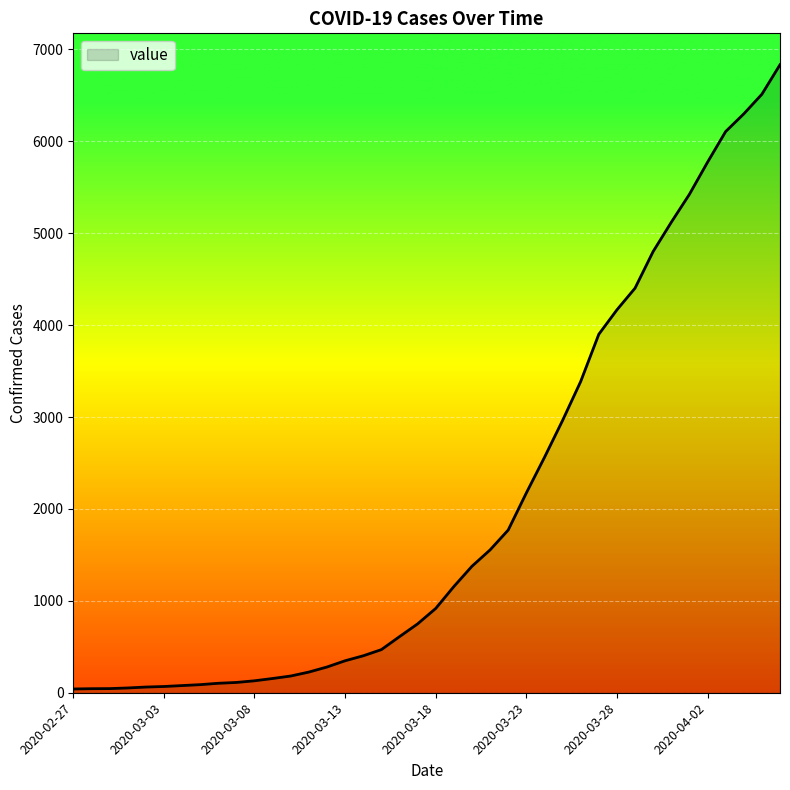

What is the difference between the maximum and minimum values?

6792